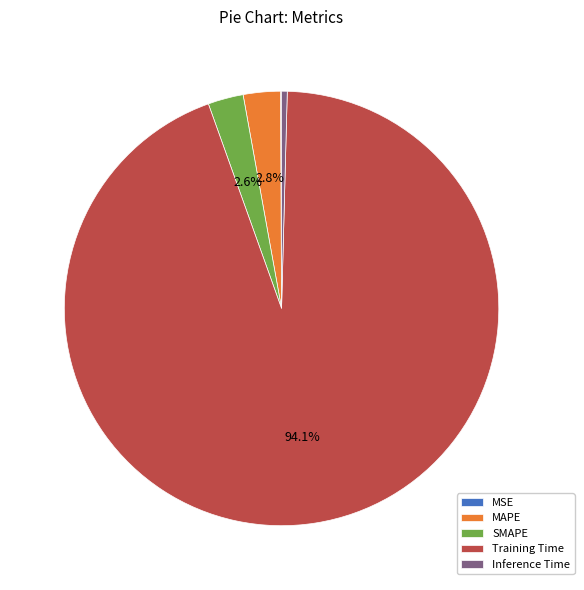

What is the largest slice in the pie chart?

Training Time